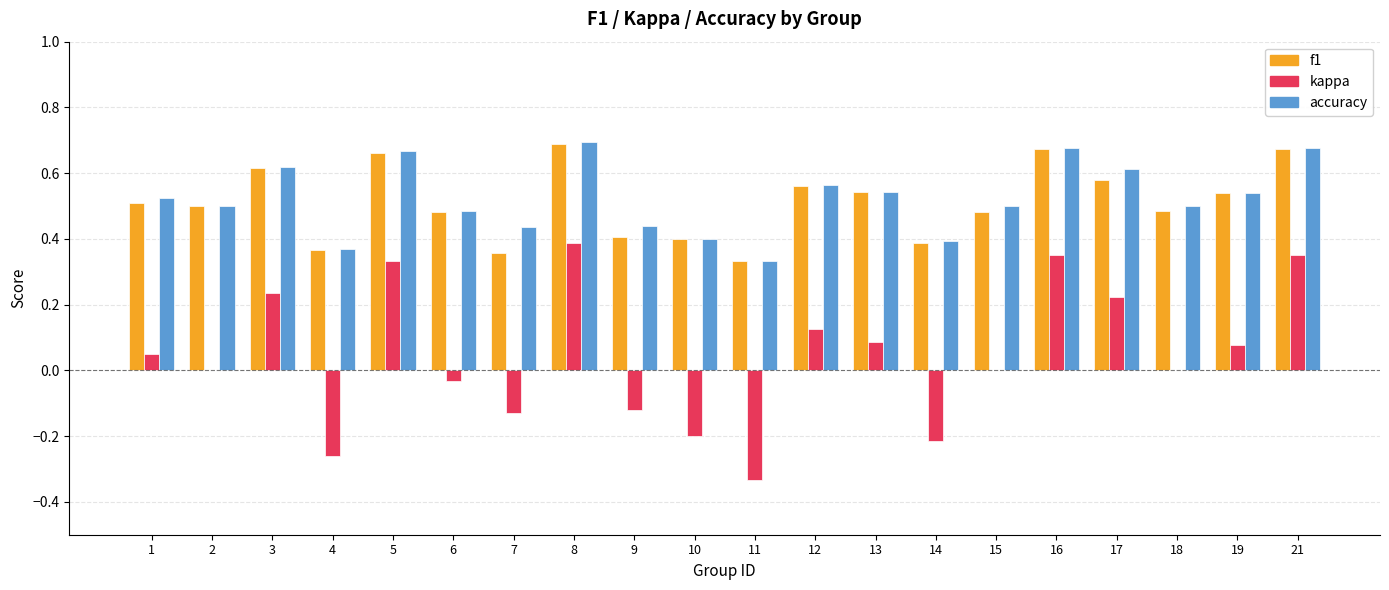

How many data points does each series have?

20